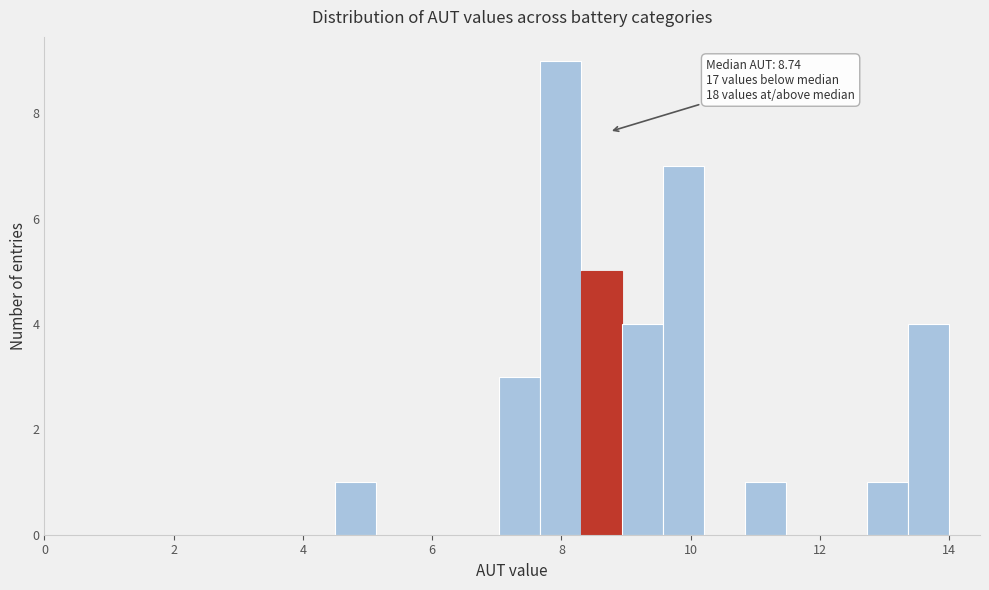

Around what value on the x-axis is the tallest bar? Give the approximate position of its centre, as read against the axis.

8.0